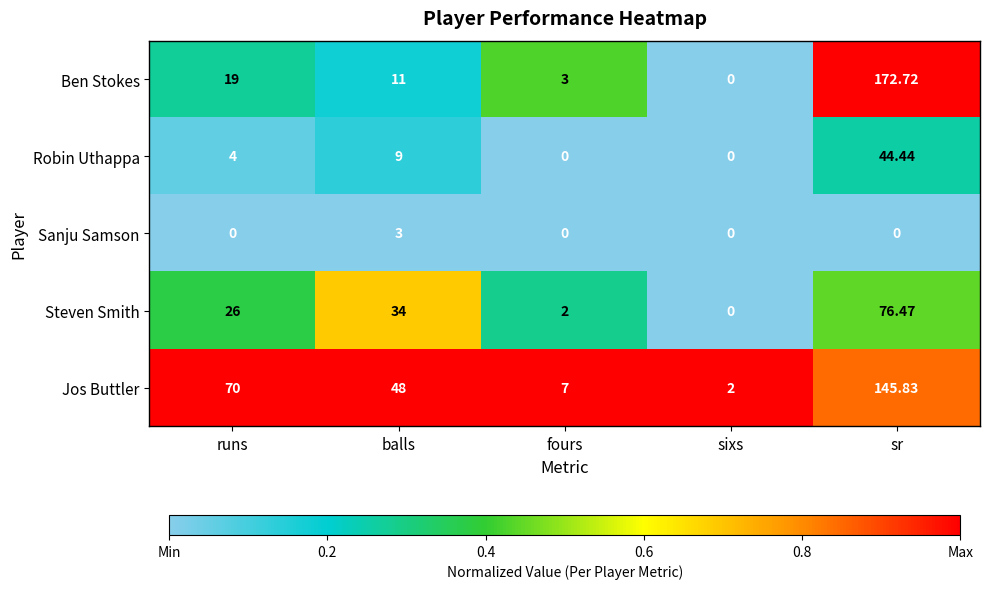

At which label does Jos Buttler reach its peak?

sr